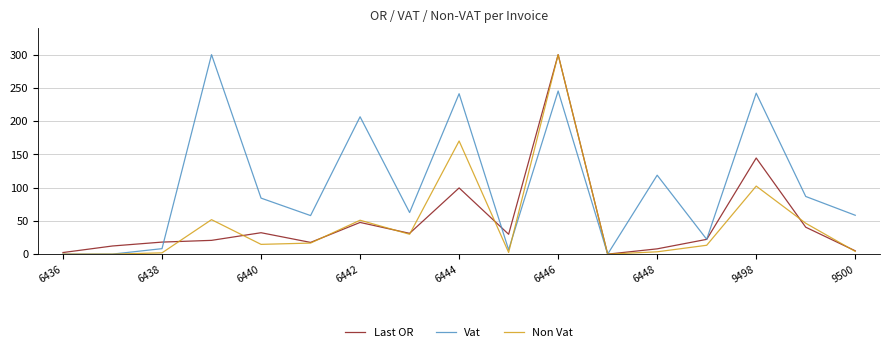

What is the maximum value for Last OR?

300.0